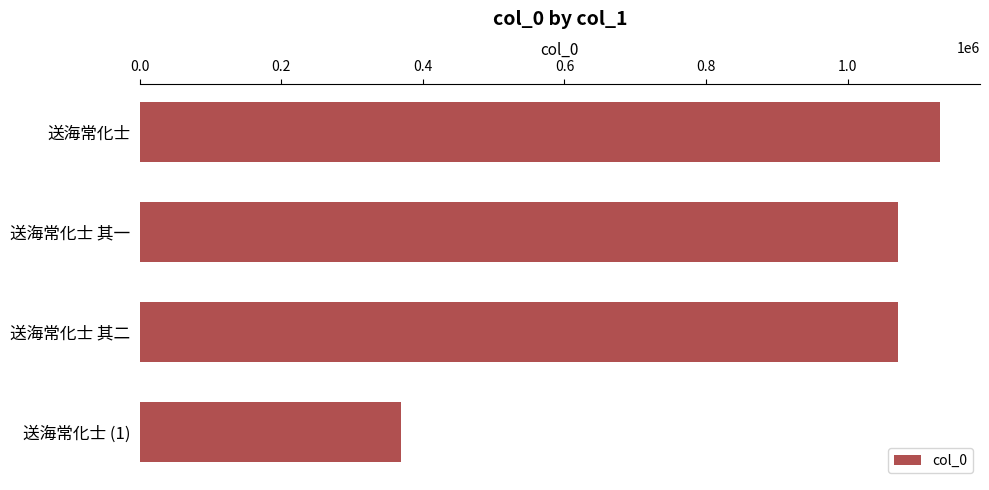

The value at 送海常化士 其二 is 1071870. True or false?

True